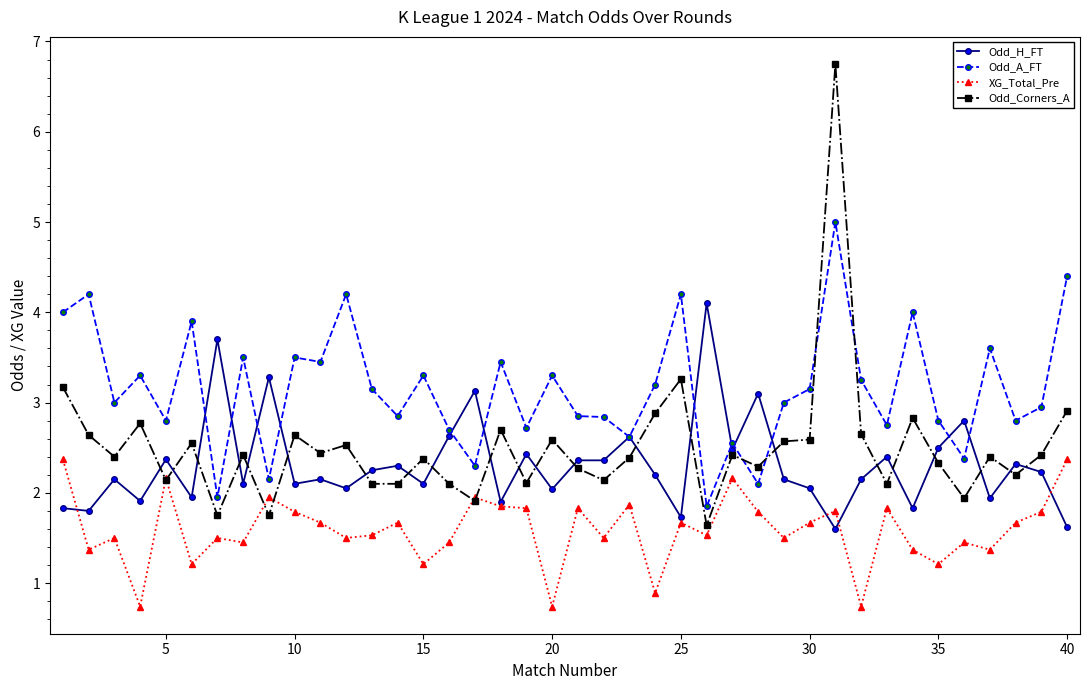

Which series has the largest range (max minus min)?

Odd_Corners_A